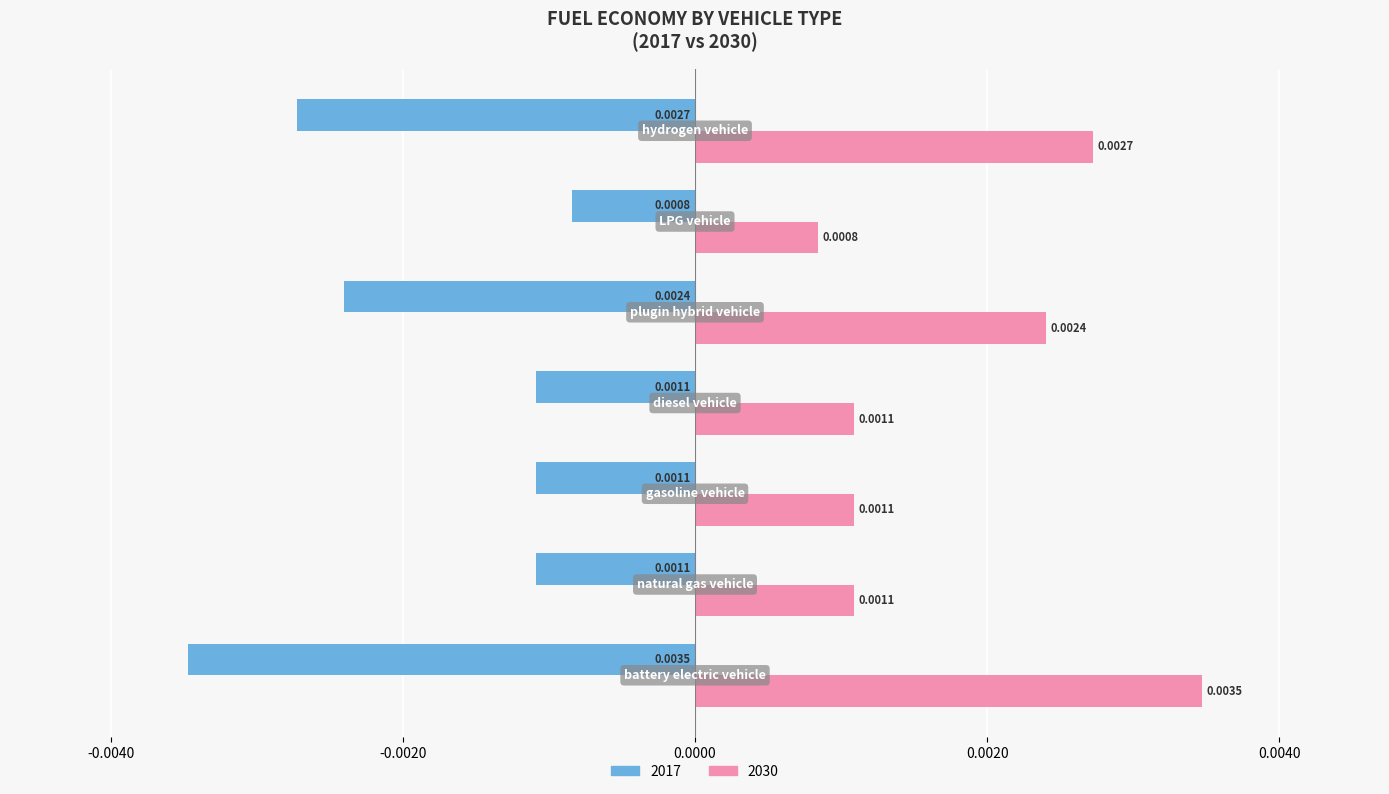

At how many categories does at least one series exceed 0?

7